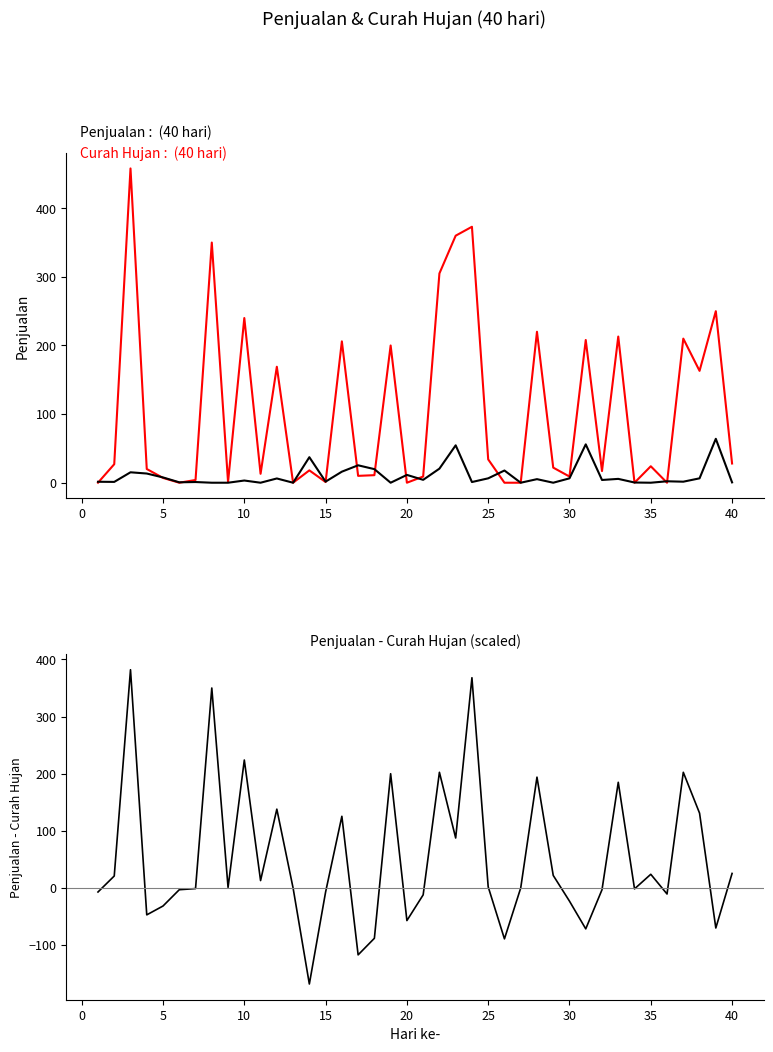

Rank the series at 35 from lowest to highest value.

Curah Hujan, Penjualan, Penjualan - Curah Hujan(scaled)